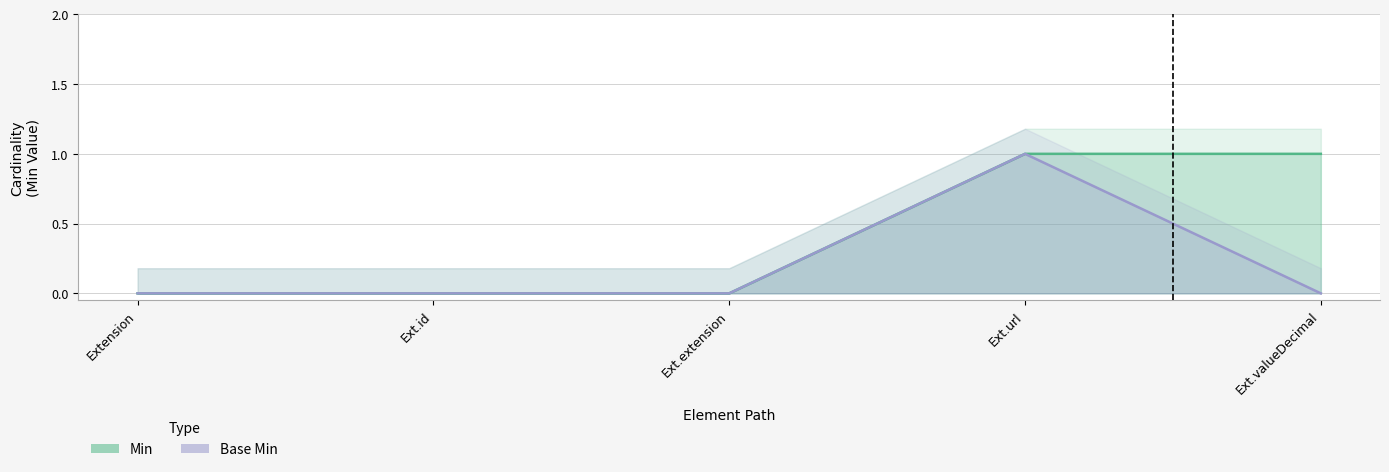

At which label does Base Min reach its minimum?

Extension